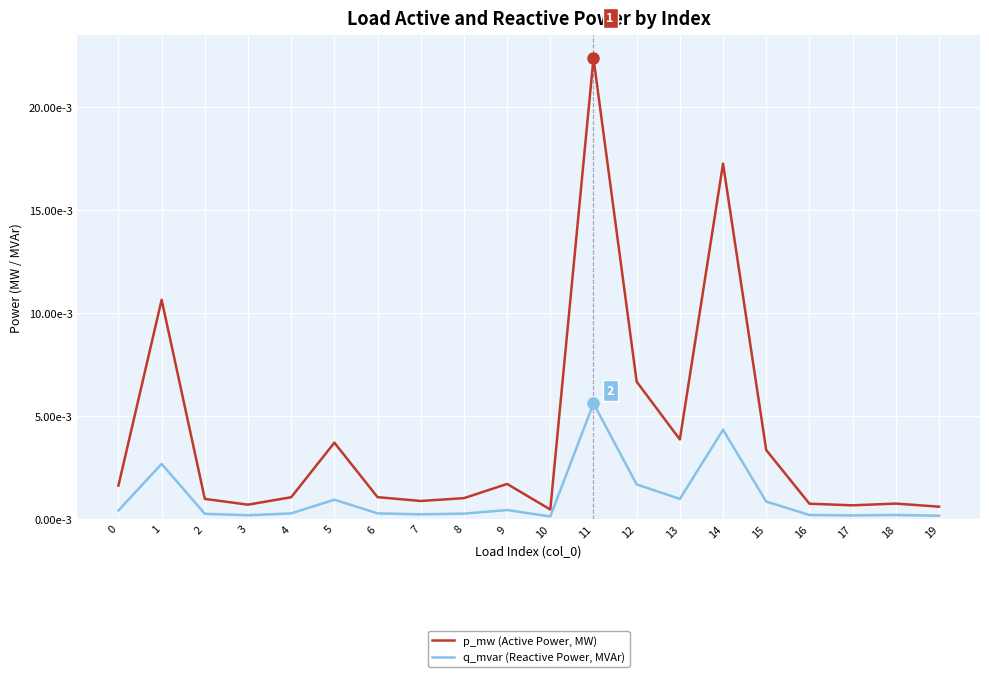

Does the chart display data point markers on the line(s)?

No